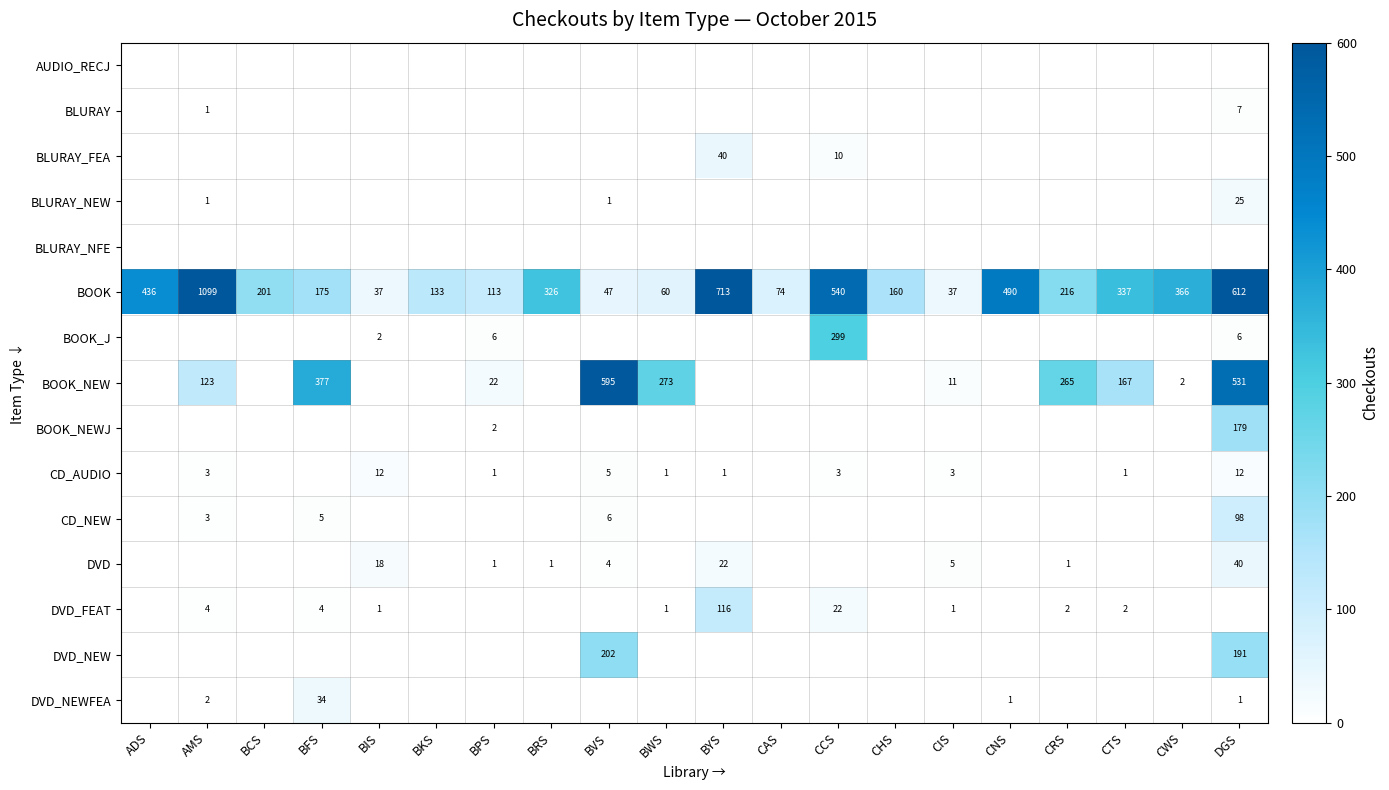

Between AMS and CCS, which is larger?

AMS